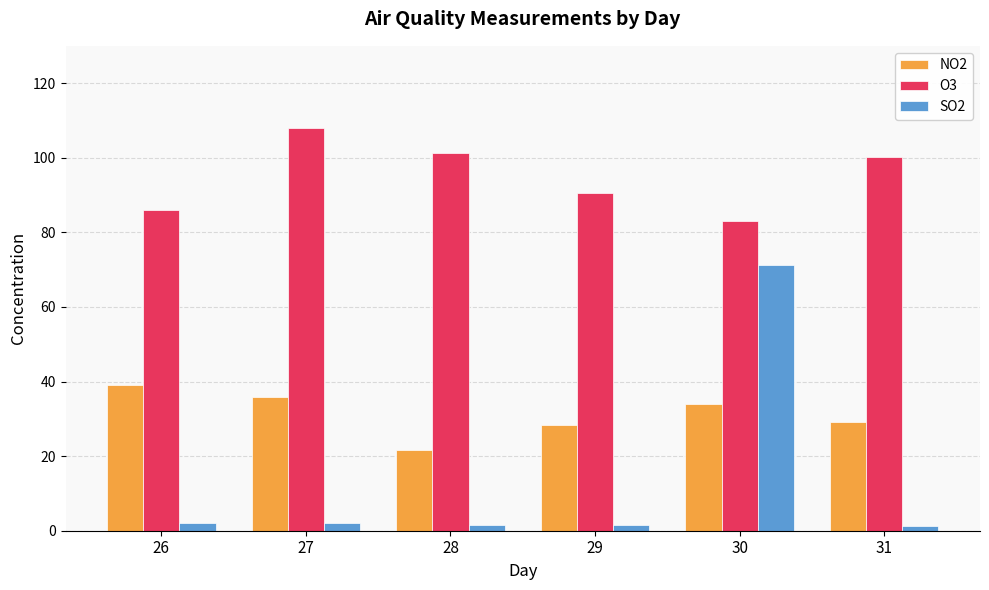

How many bars are there in each group?

3